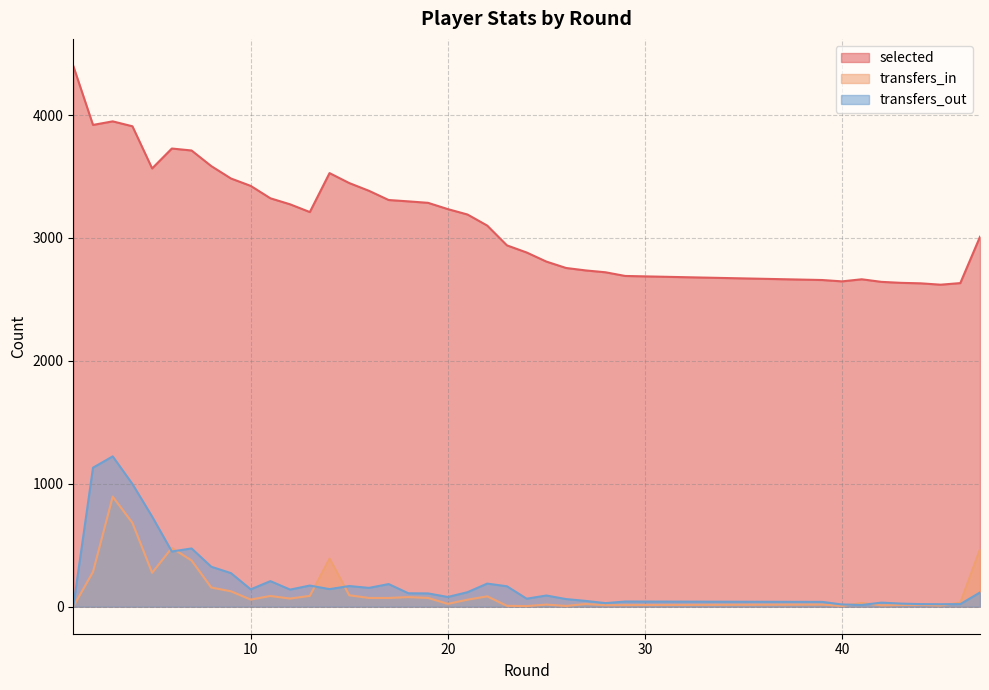

How many categories are shown in the chart?

38